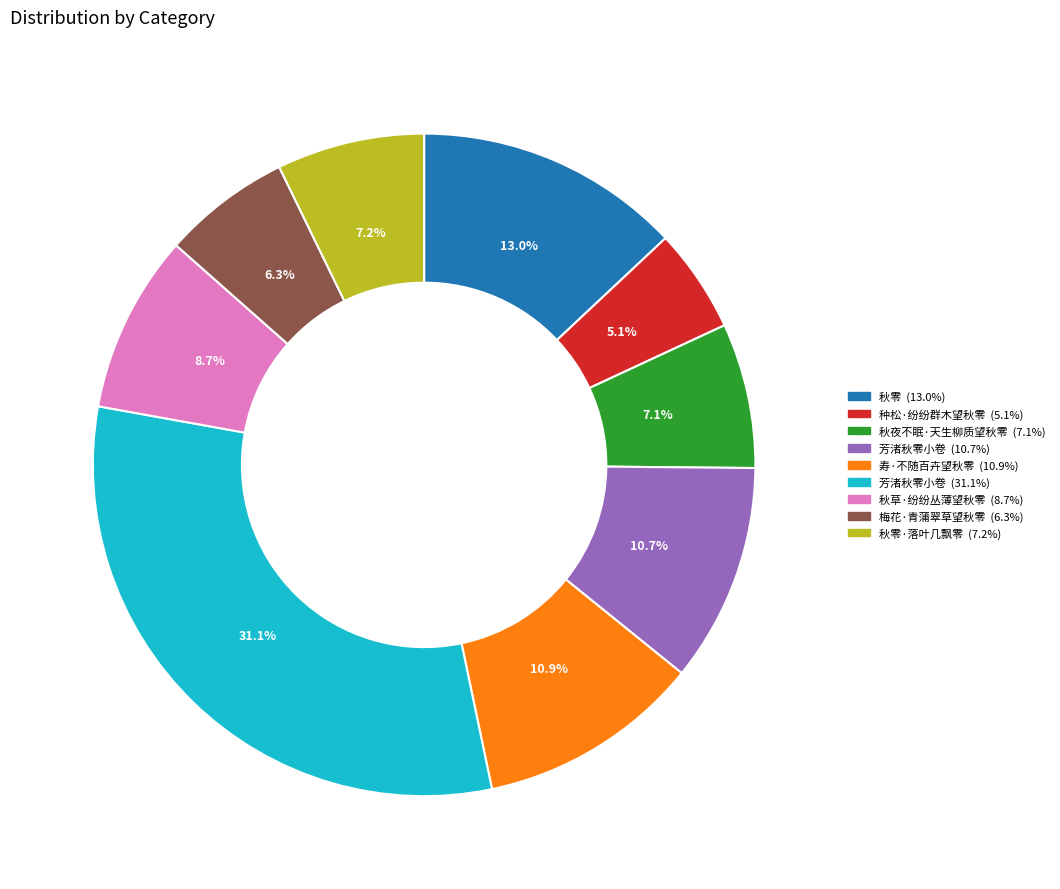

Does 秋夜不眠·天生柳质望秋零 (7.1%) account for over 50% of the chart?

No